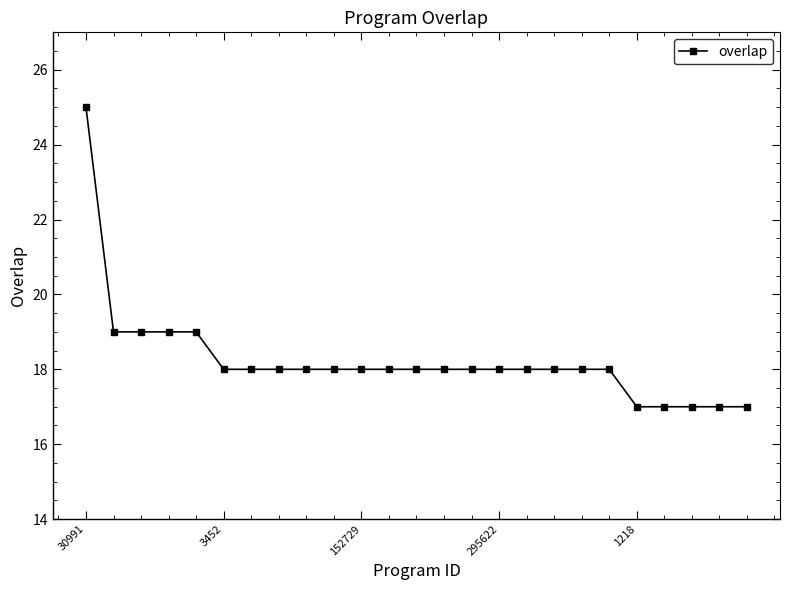

What is the greatest value displayed?

25